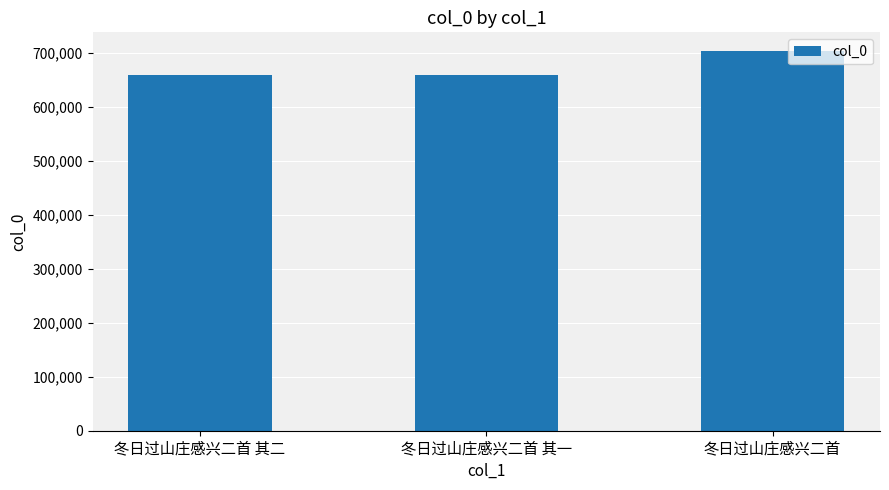

How many values are below 659946?

1